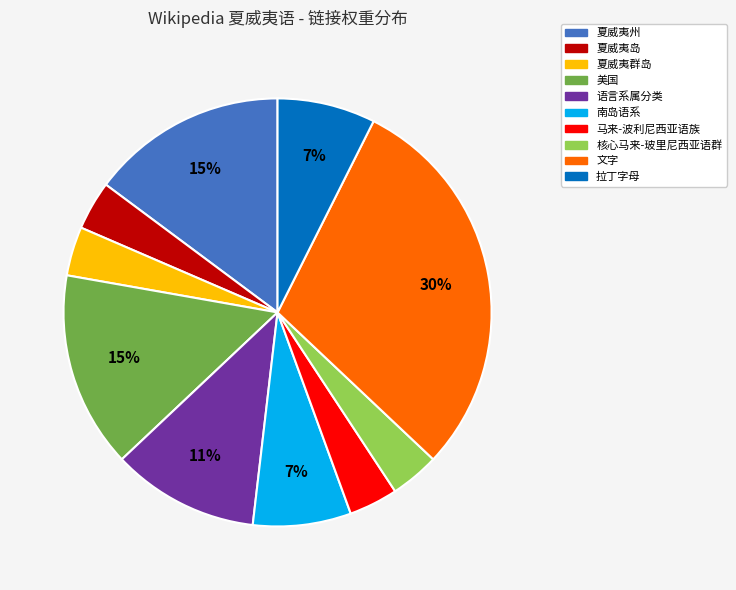

Combined, do 美国 and 马来-波利尼西亚语族 account for over 50%?

No